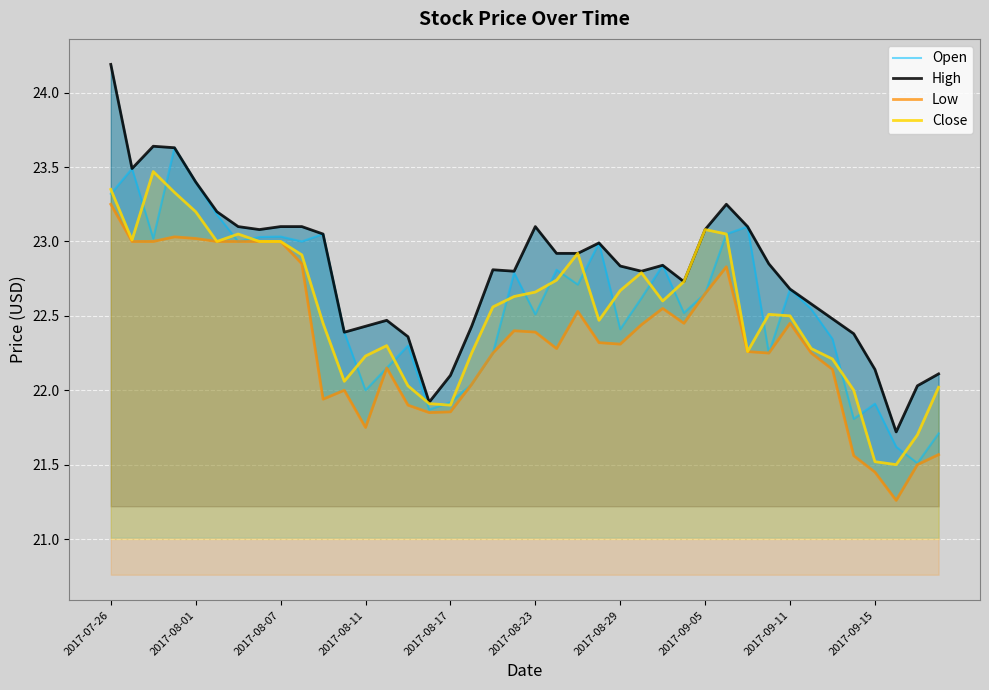

The value of Close at 2017-08-01 is 23.2. True or false?

True